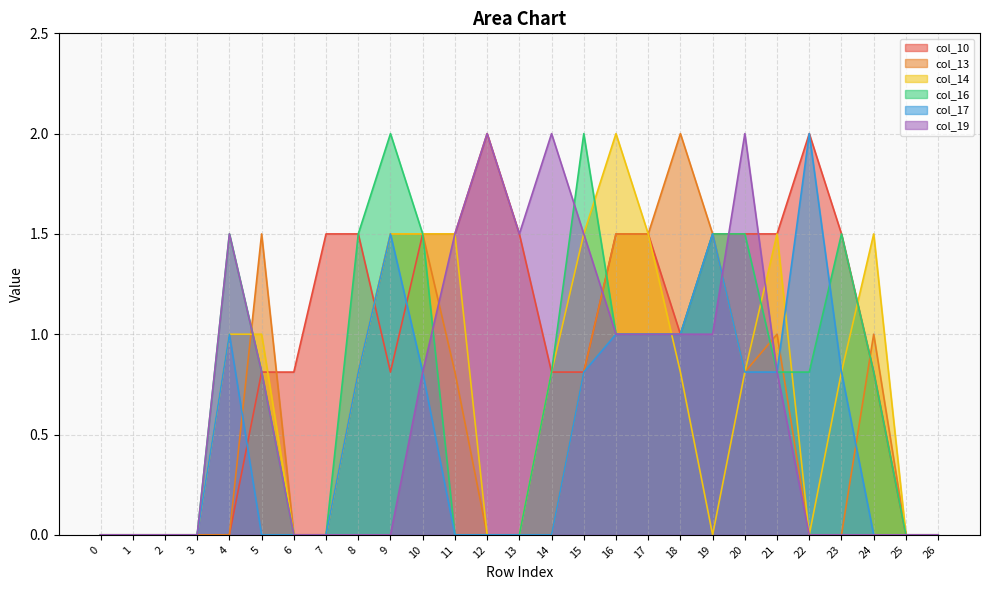

At how many categories does at least one series exceed 0?

21